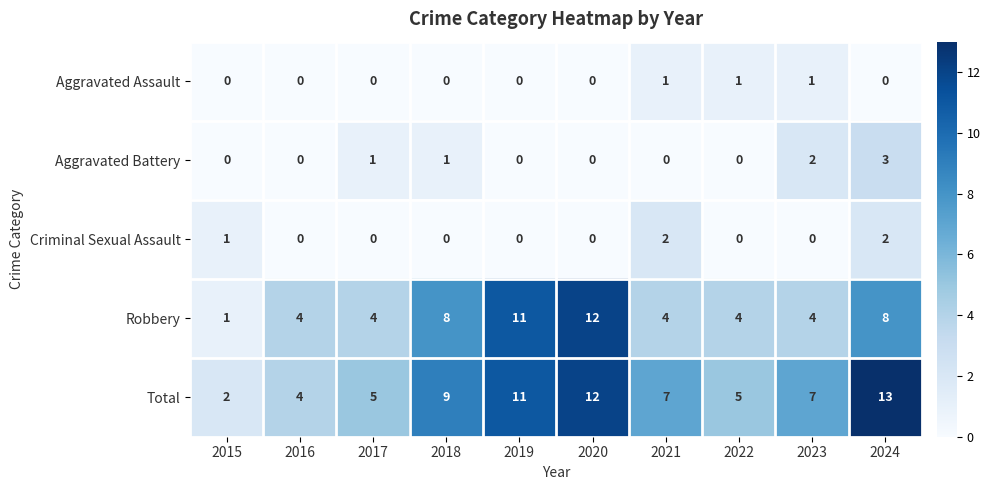

At which label does Aggravated Battery reach its peak?

2024